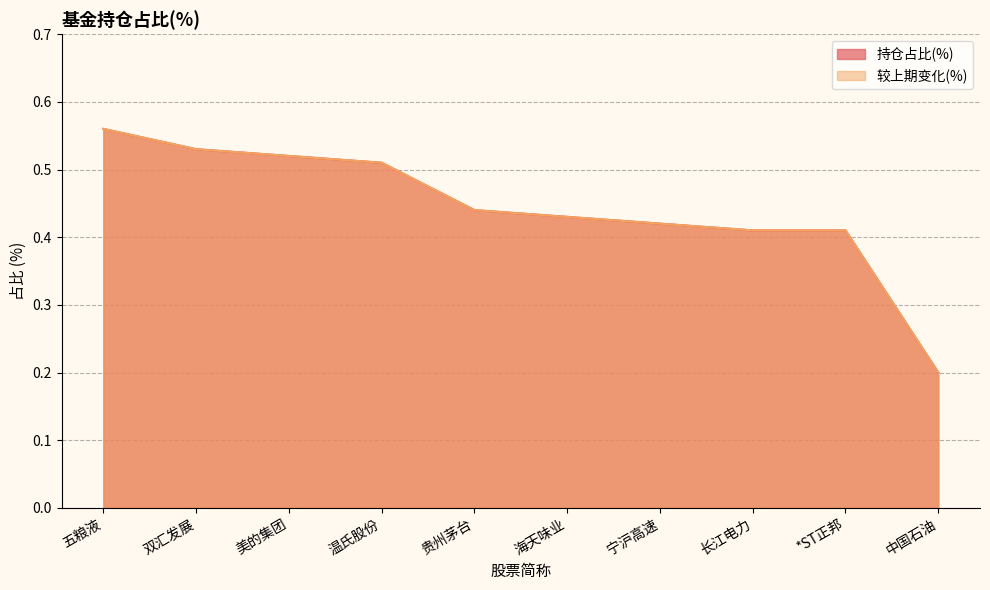

How many data points does each series have?

10